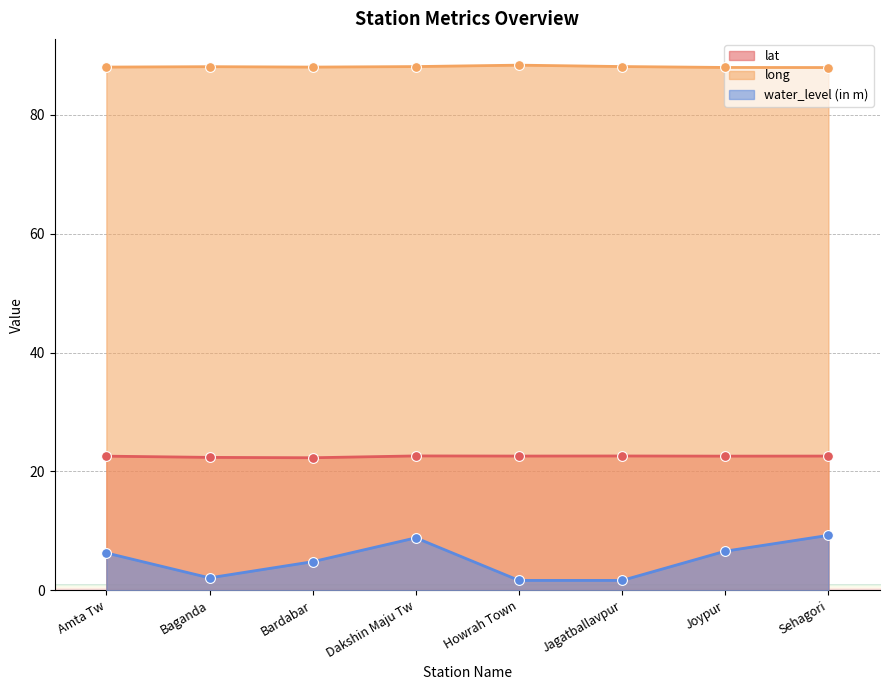

Which series has the largest total across all categories?

long